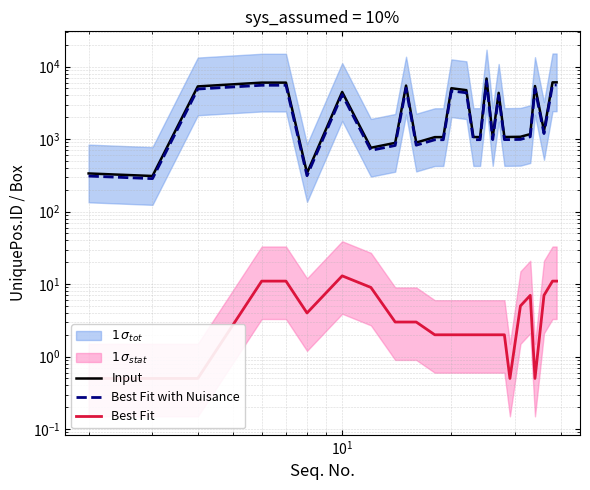

Does the chart display data point markers on the line(s)?

No